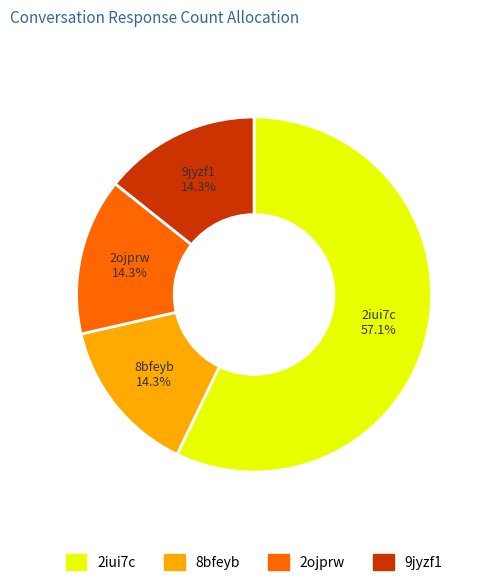

What is the majority slice?

2iui7c